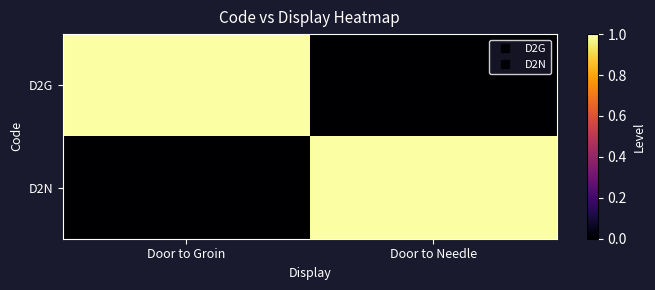

Reading right to left, extract all data points from this chart.

D2G: Door to Needle=0	Door to Groin=1
D2N: Door to Needle=1	Door to Groin=0